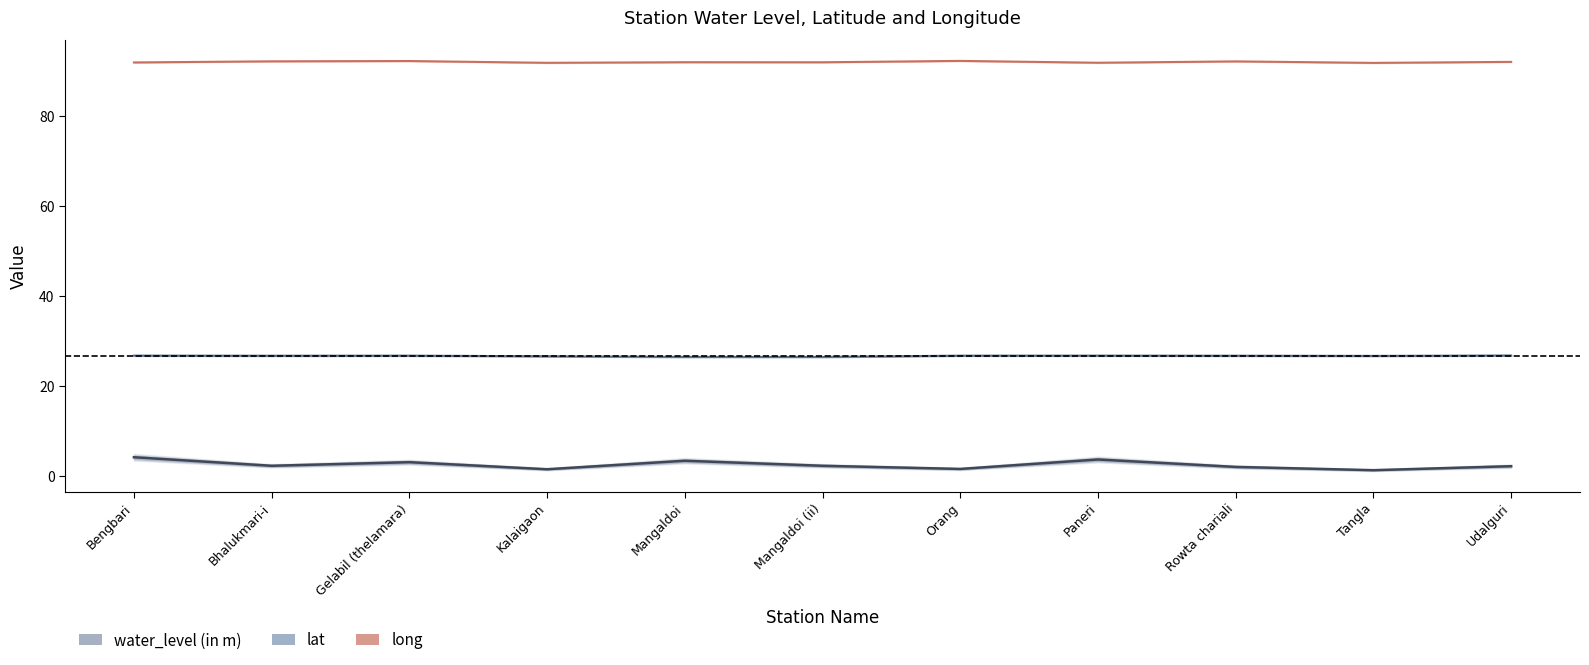

What are all the series names shown in the legend?

long, lat, water_level (in m)